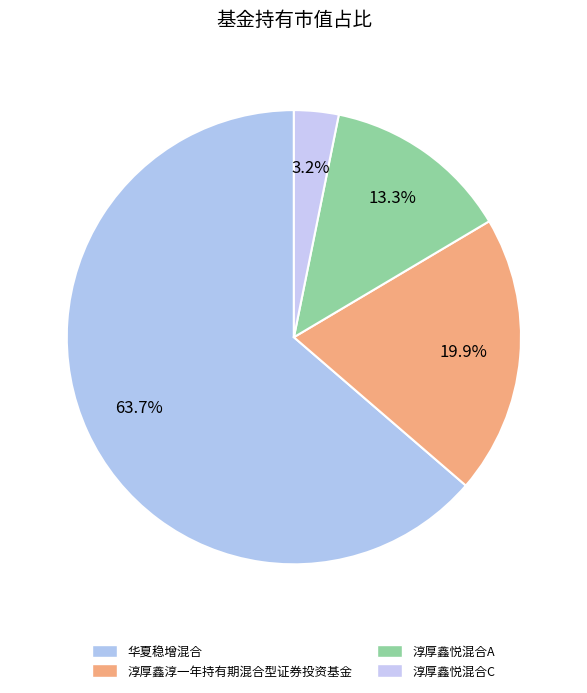

To the nearest percent, what portion does 华夏稳增混合 represent?

64%